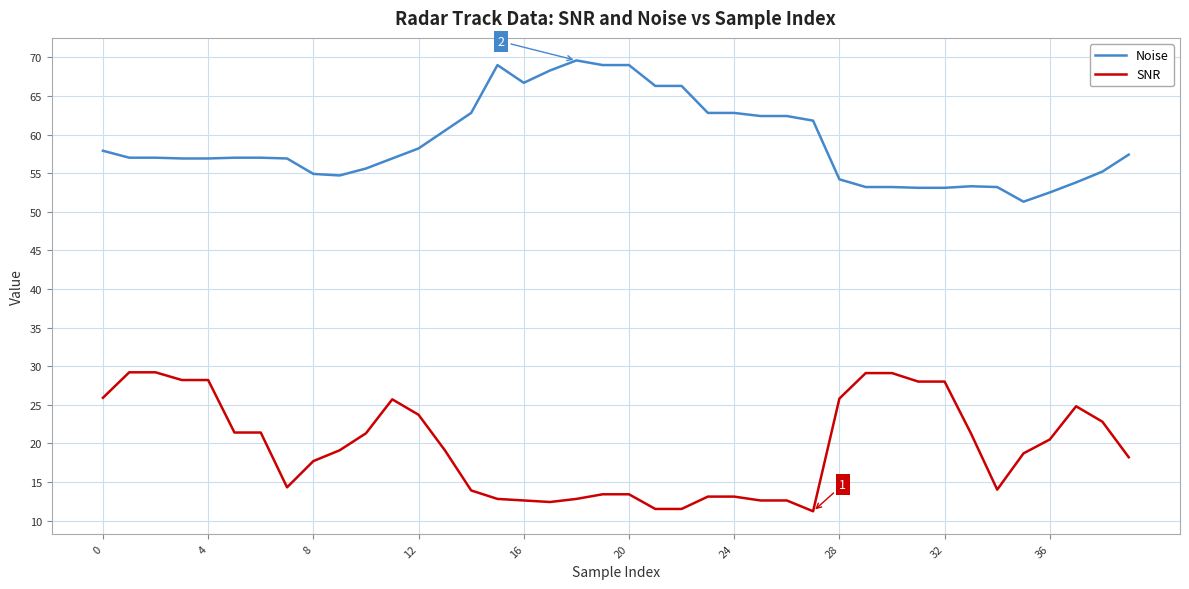

Rank the series by their average value, from highest to lowest.

Noise, SNR